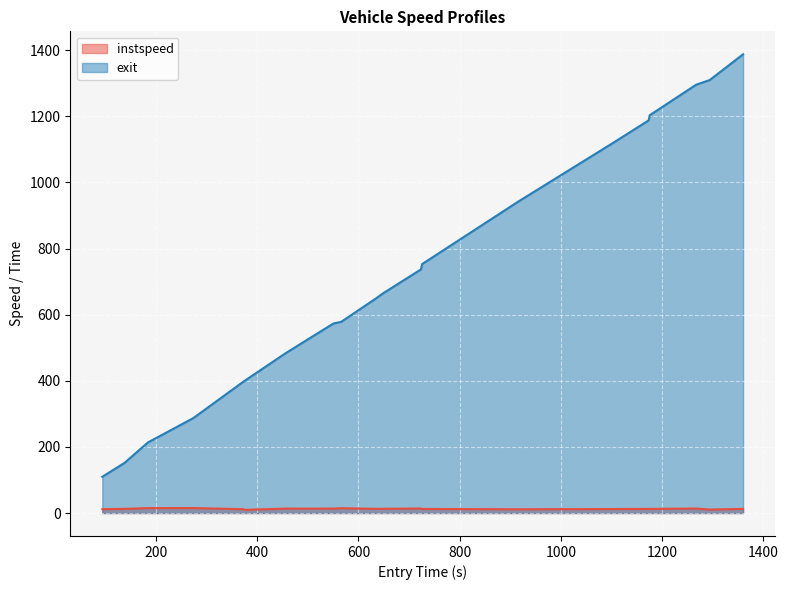

Which series has the largest range (max minus min)?

exit